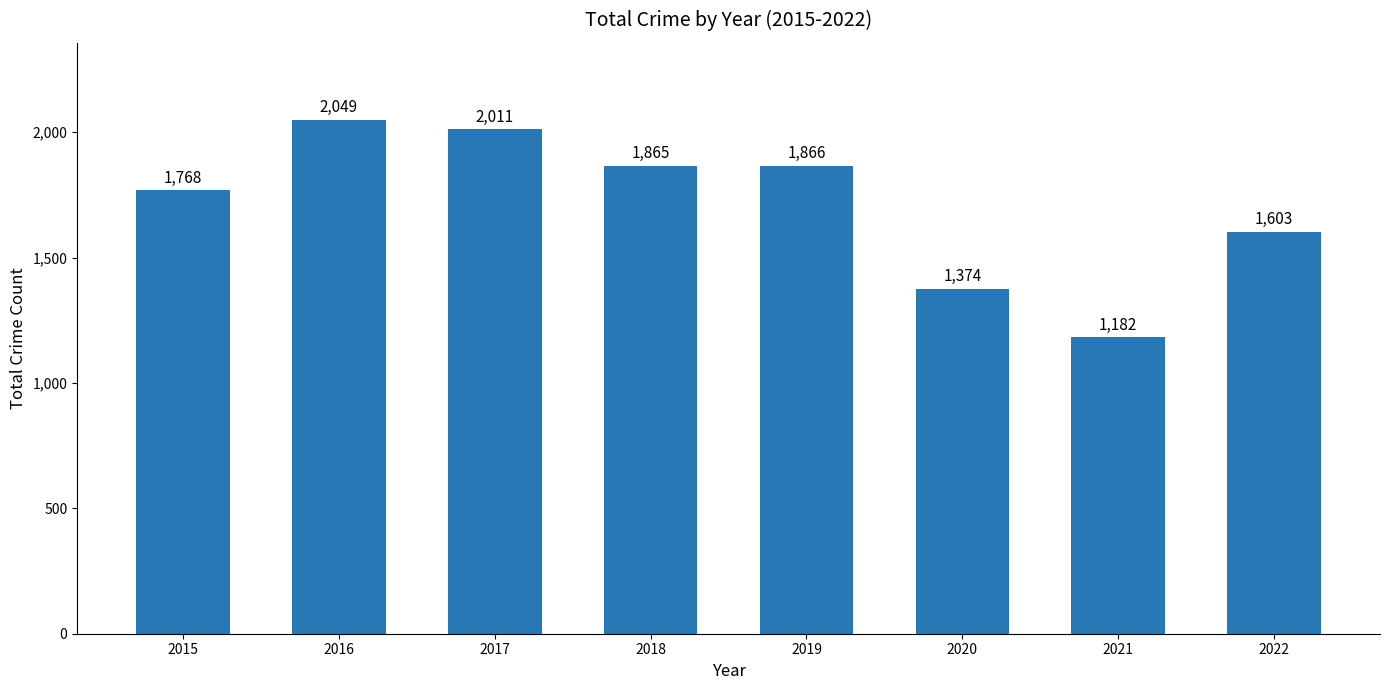

How many data points are less than 1865?

4